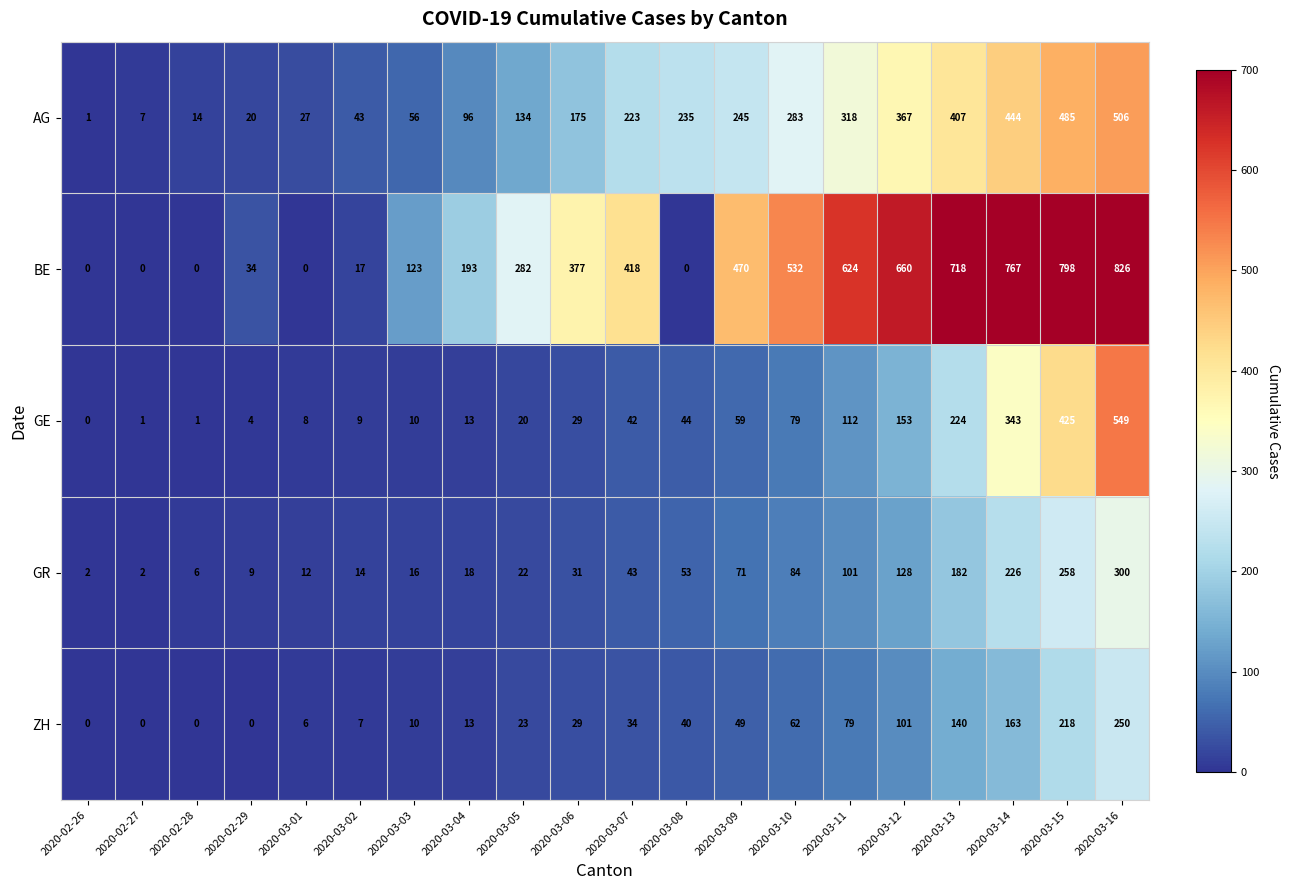

List the series in order of their peak value, highest first.

BE, GE, AG, GR, ZH